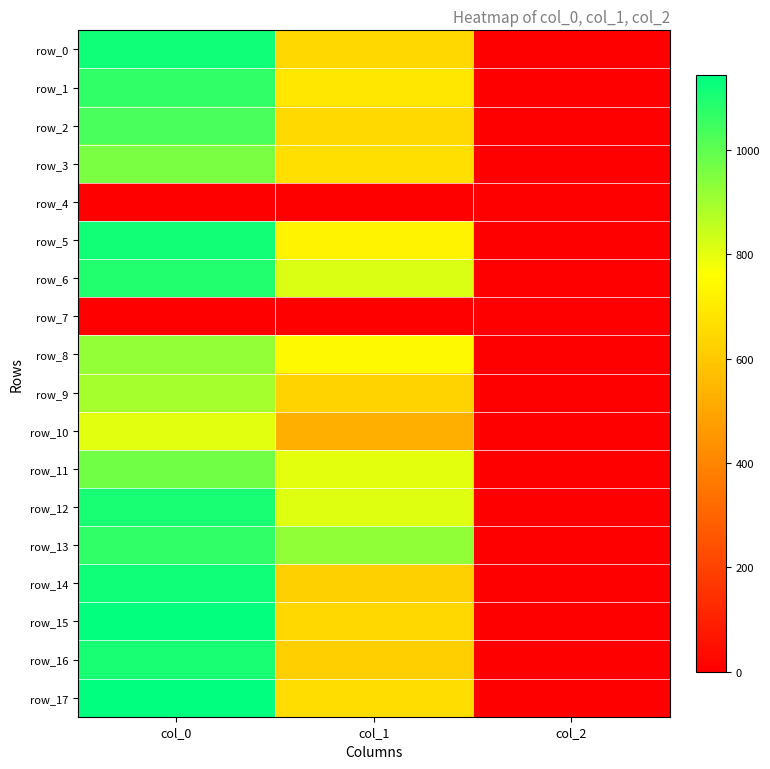

Where does the row_10 series first go above 523?

col_0